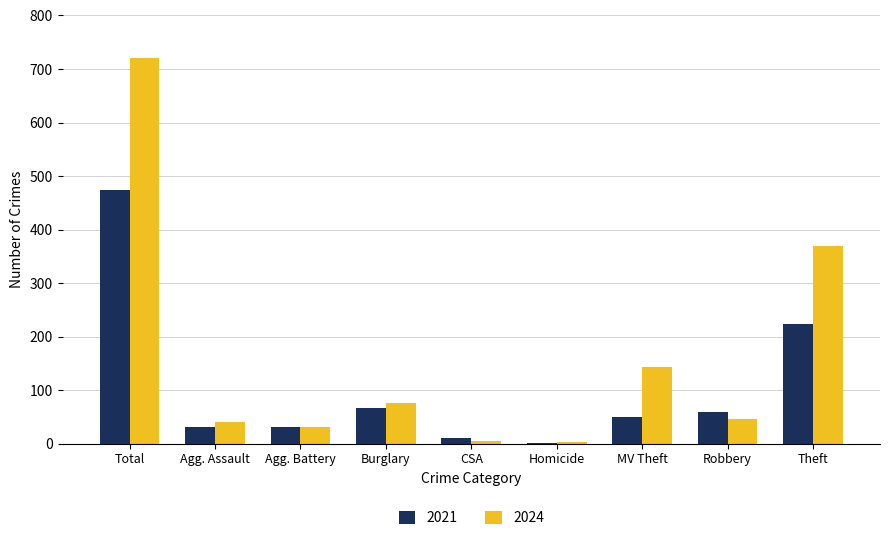

What is the approximate value of 2021 at Total, to the nearest 10?

470